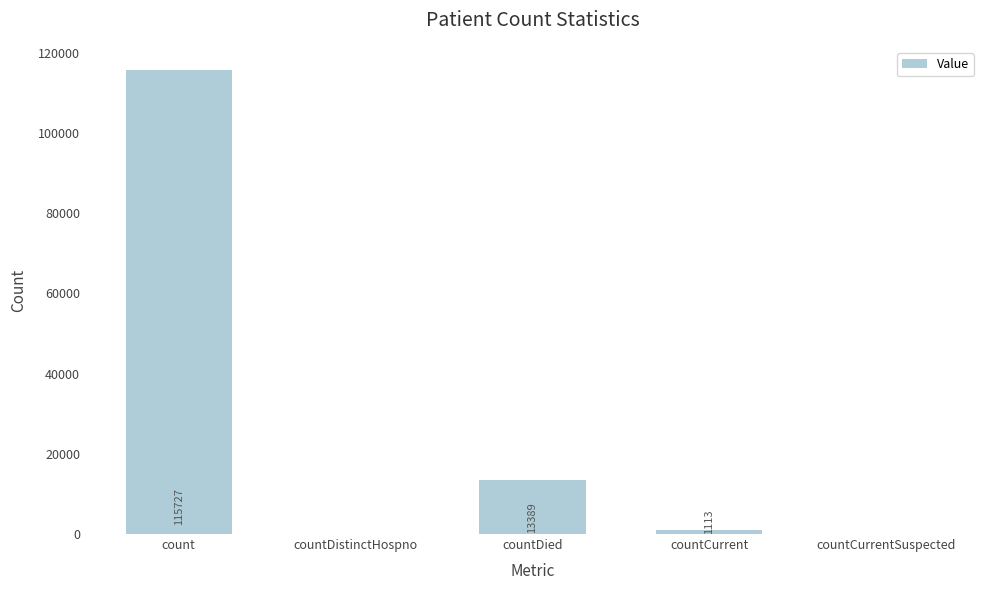

At which category does the chart reach its peak across all series?

count